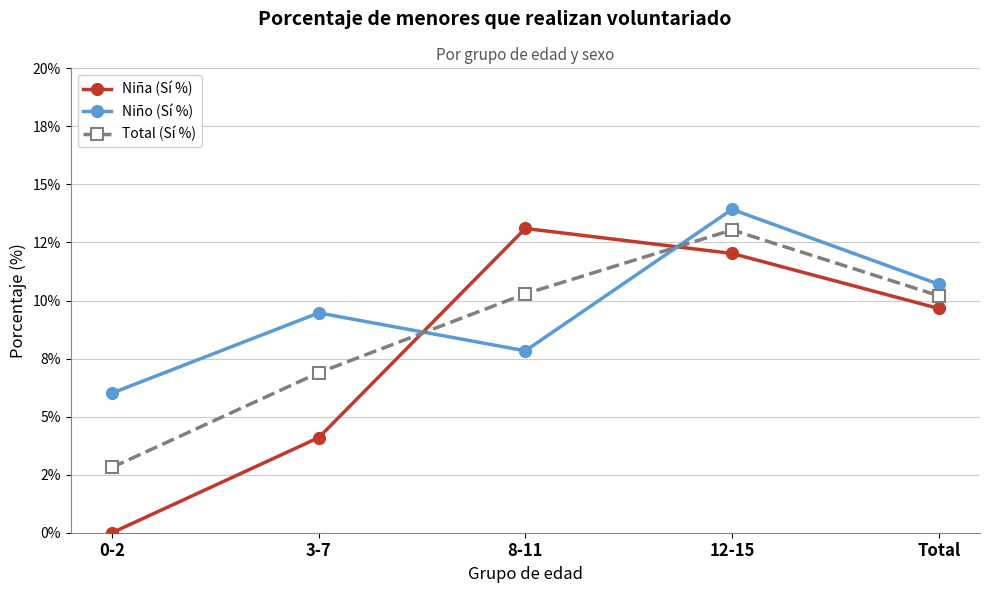

Where is the first local maximum for Niña (Sí %)?

8-11